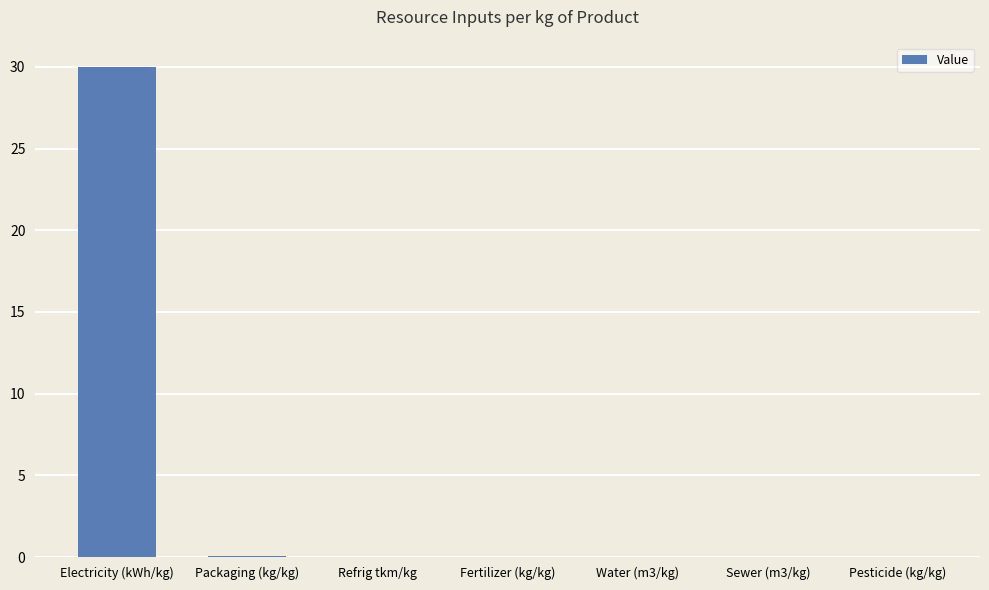

Which category has the highest value across all series?

Electricity (kWh/kg)